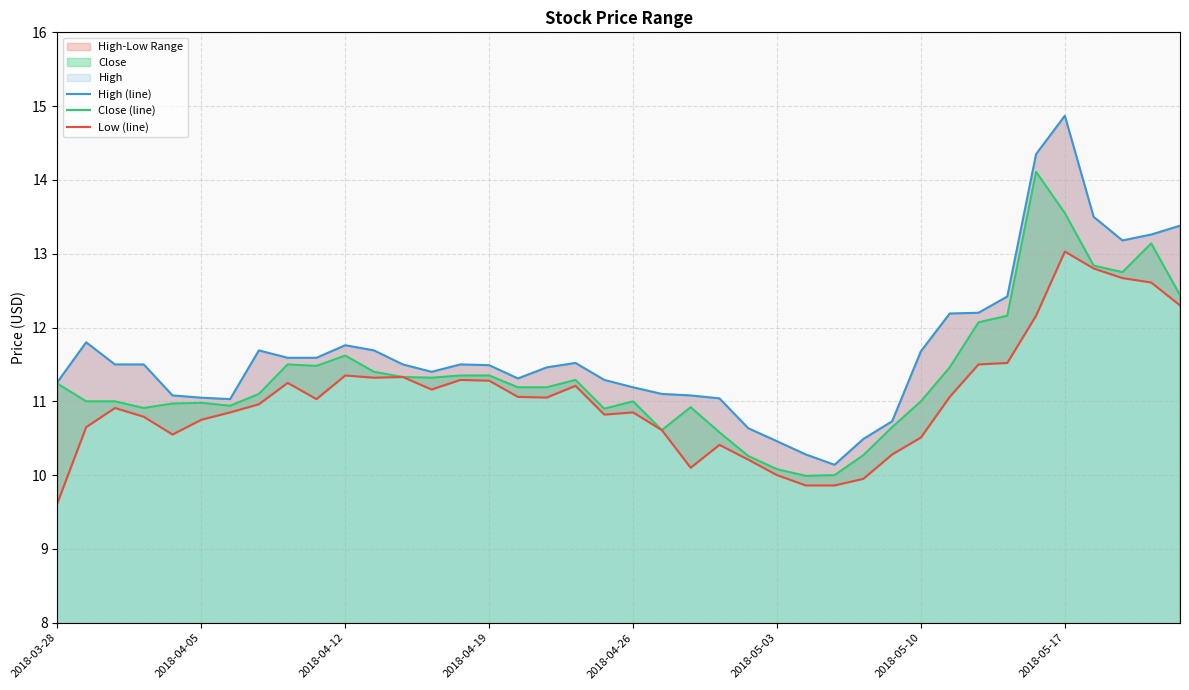

Rank the series by their average value, from lowest to highest.

Low (line), Close (line), High (line)